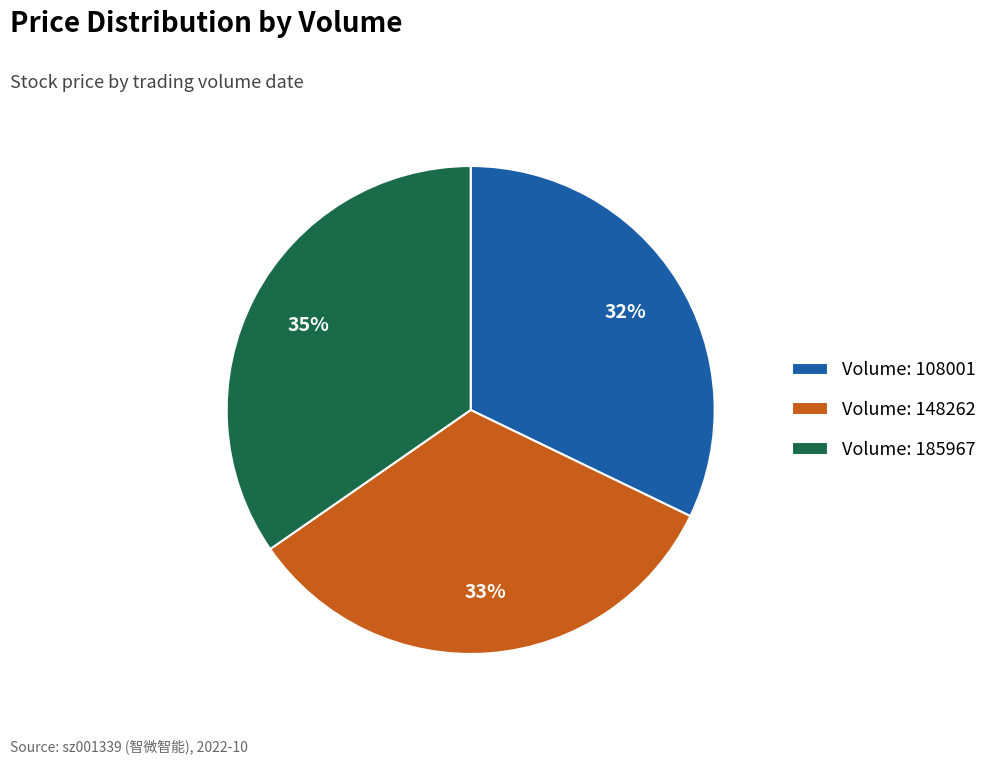

Is the sum of Volume: 185967 and Volume: 148262 greater than half?

Yes